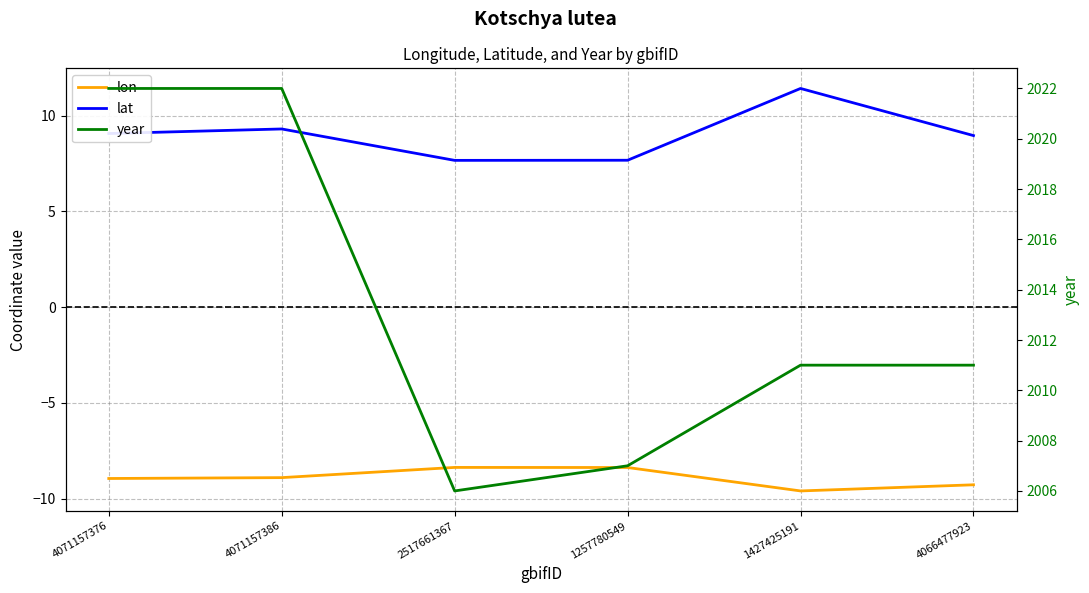

What is the spread (max minus min) of values at 4071157376?

2031.0